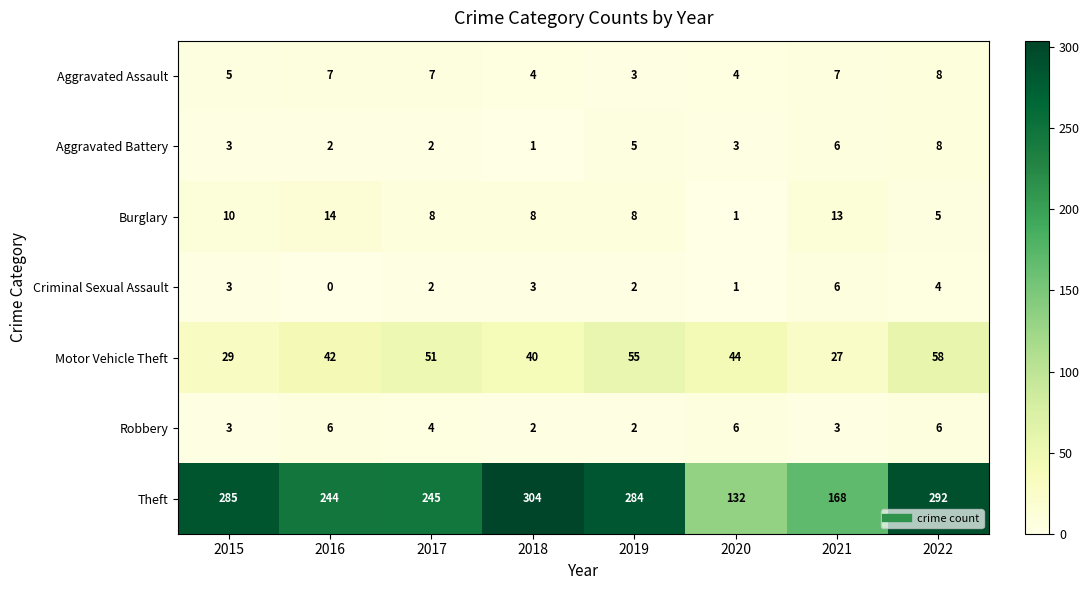

What is the difference between the highest and lowest values at 2017?

243